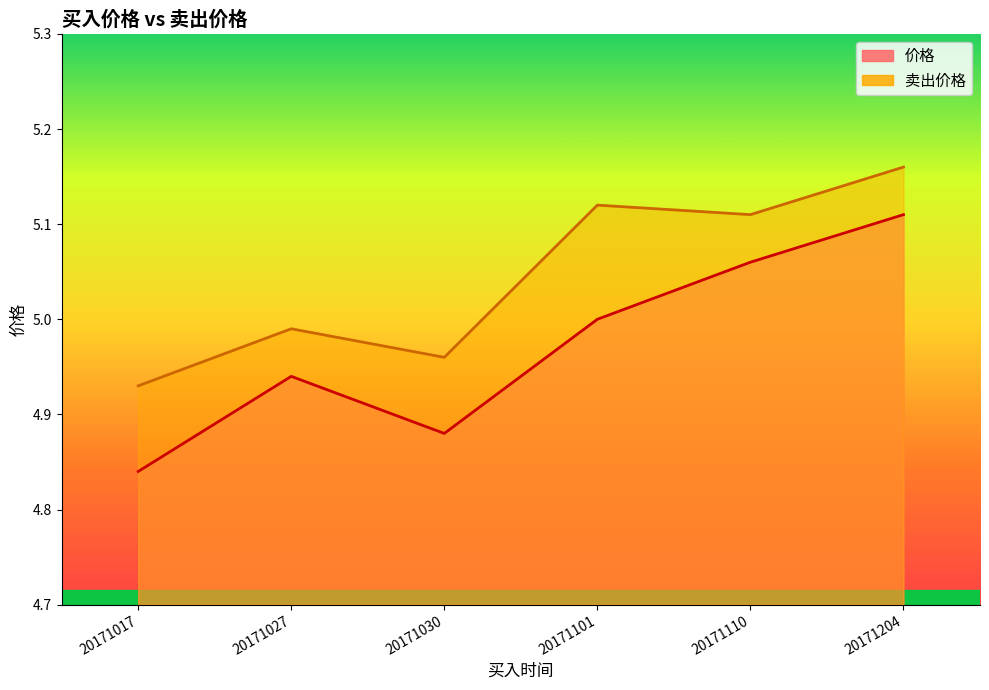

What is the value of the 价格 point at the 1st from the left?

4.8